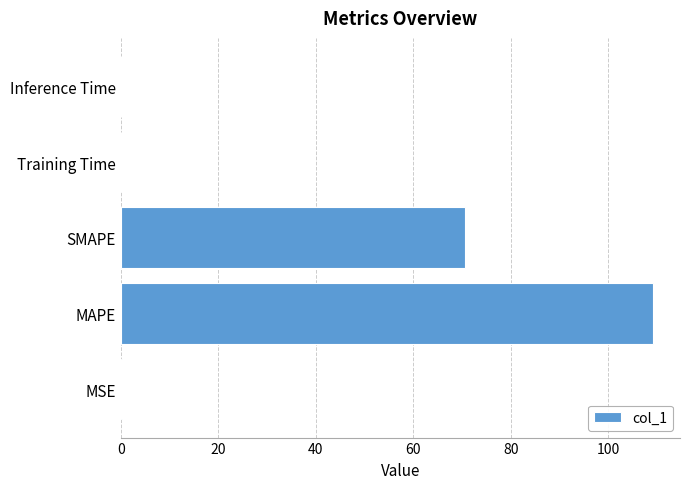

What is the sum of all values?

180.1